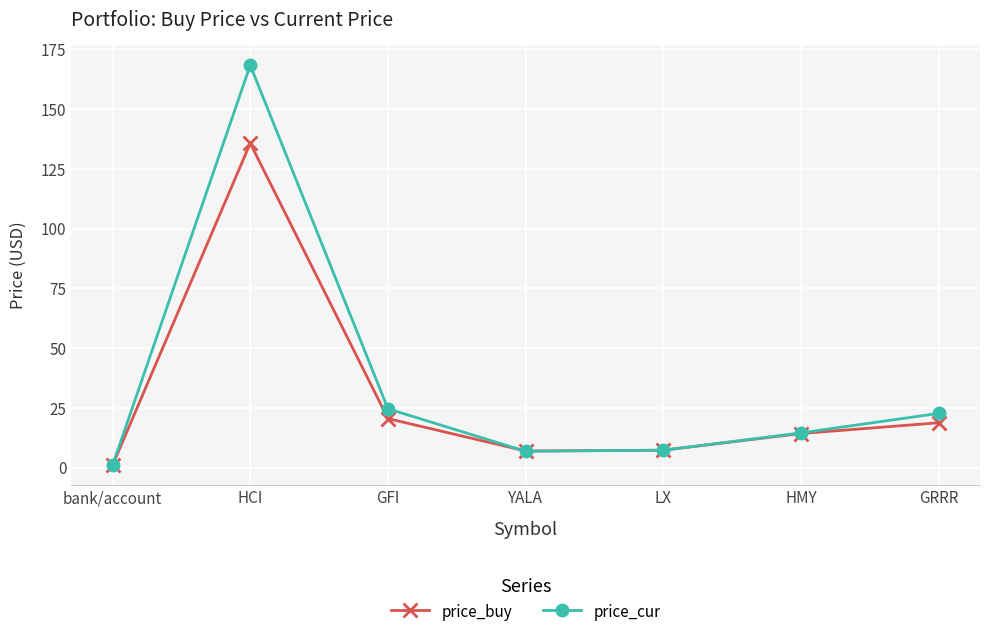

The price_cur series shows 168.4 at HCI. True or false?

True